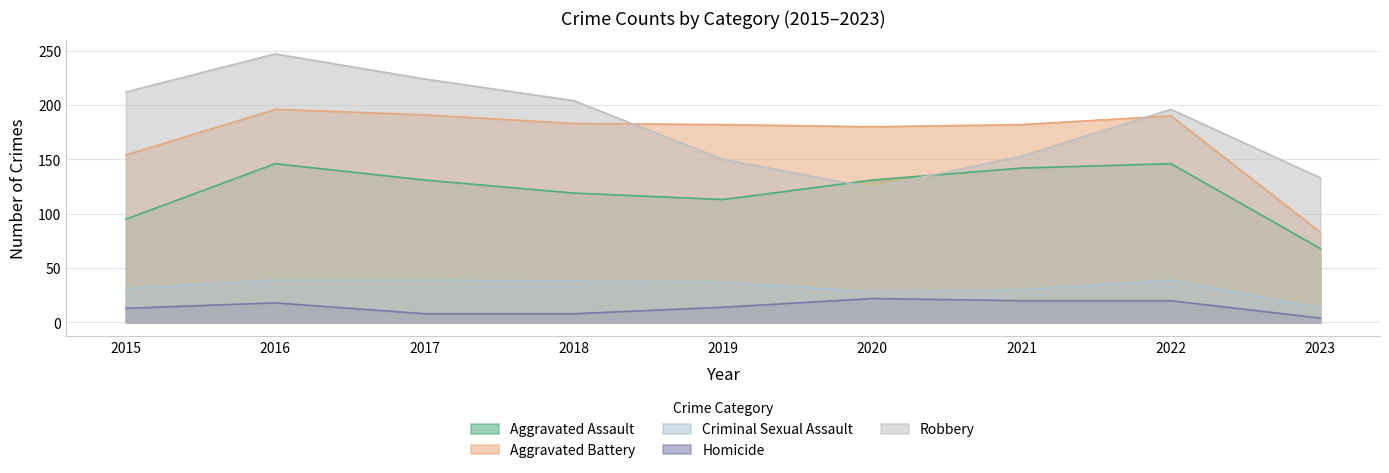

What is the difference between the highest and lowest values at 2020?

158